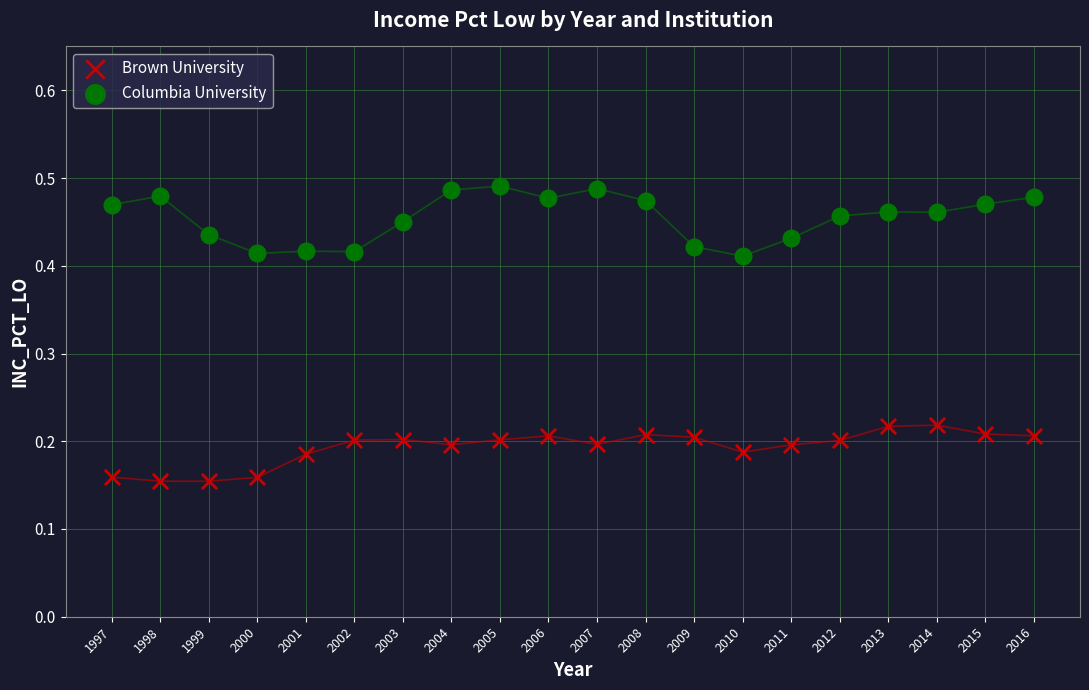

Which series has the largest Y range (max minus min)?

Columbia University